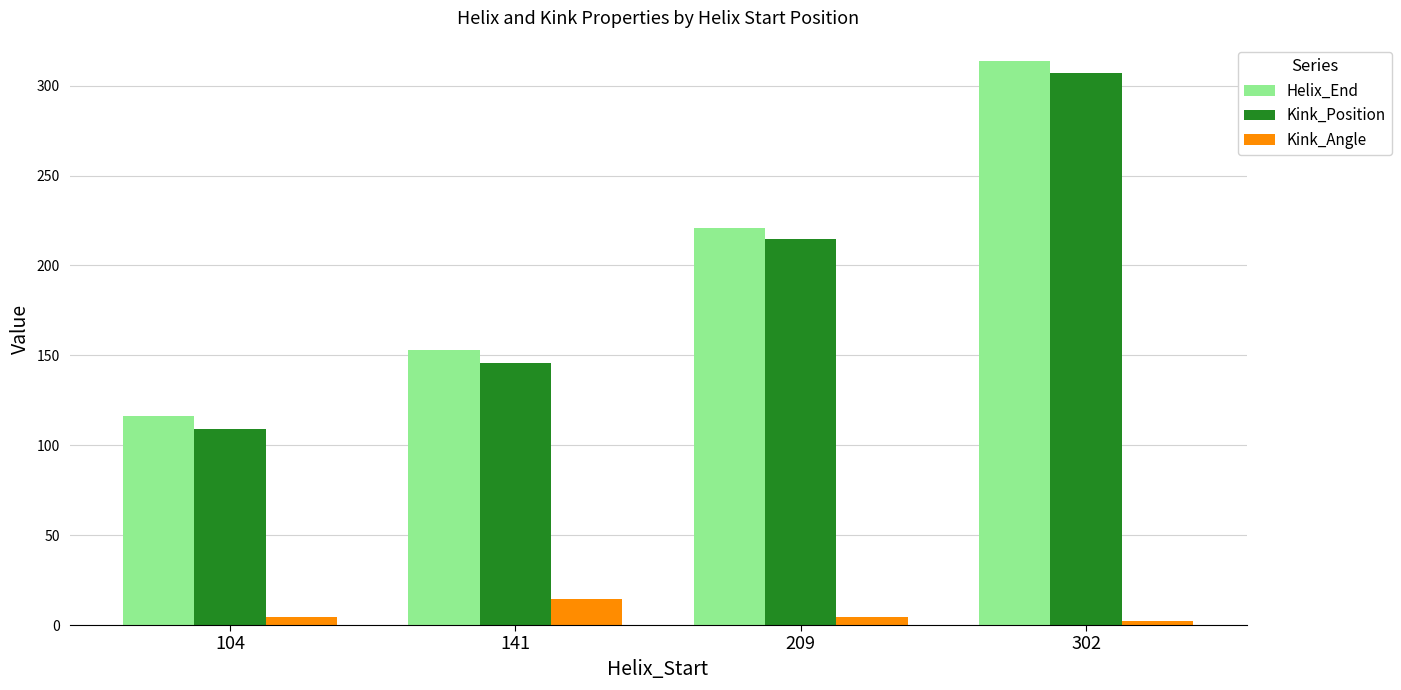

Is the value of Helix_End at 209 greater than the value of Kink_Angle at 302?

Yes